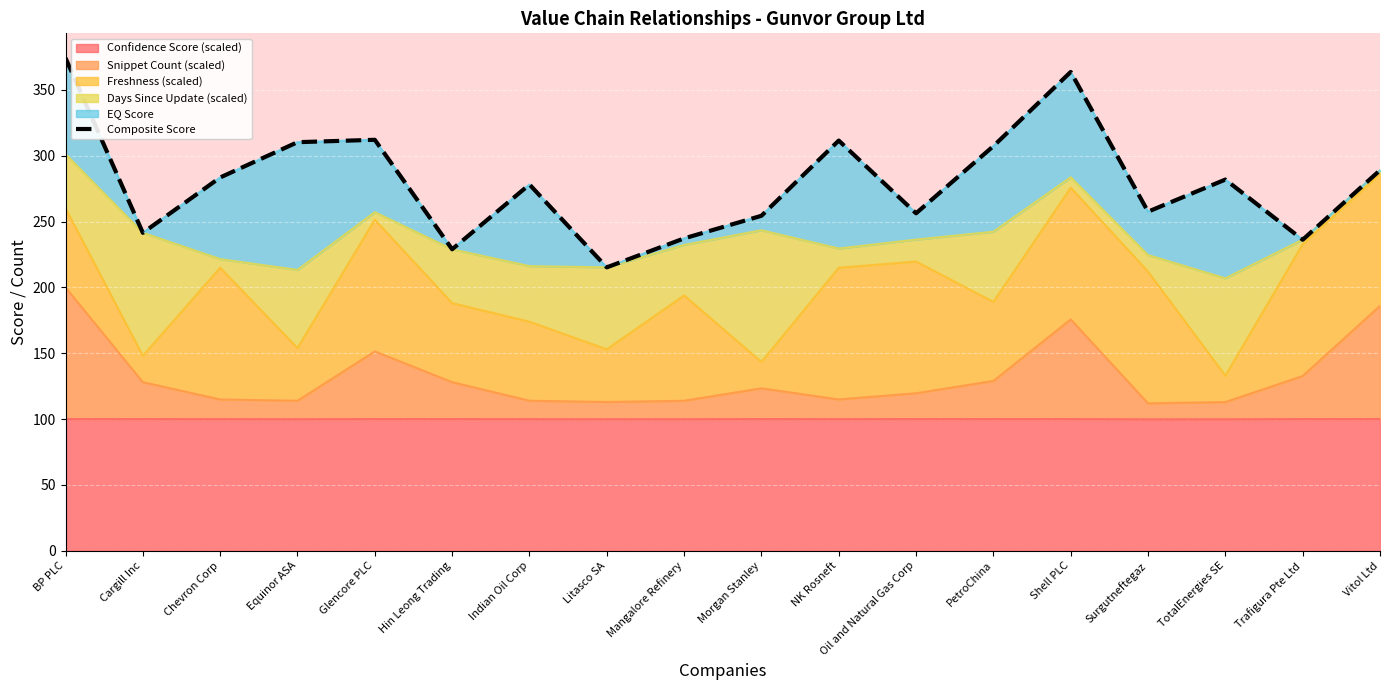

What is the smallest value displayed?

215.2